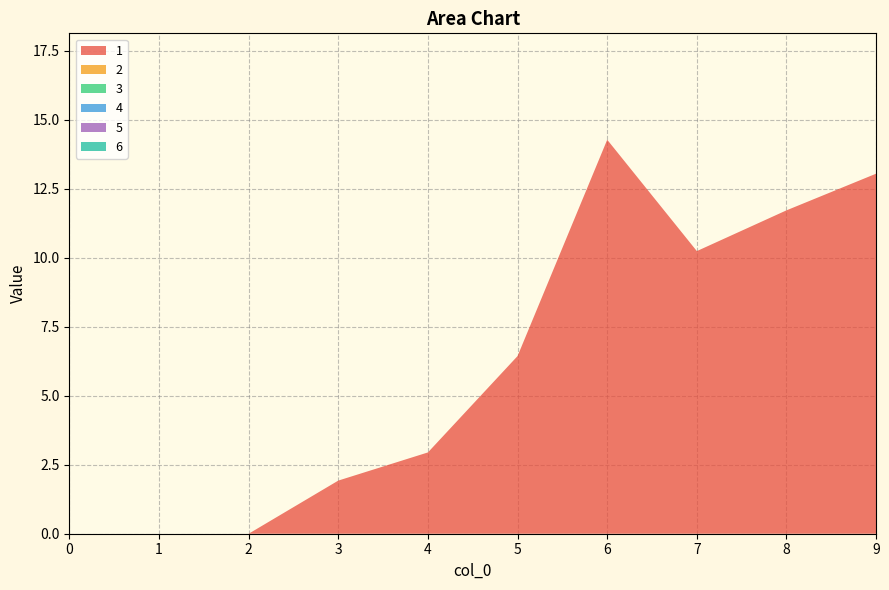

List the labels in order of 3 value, smallest first.

0, 1, 2, 3, 4, 5, 6, 7, 8, 9